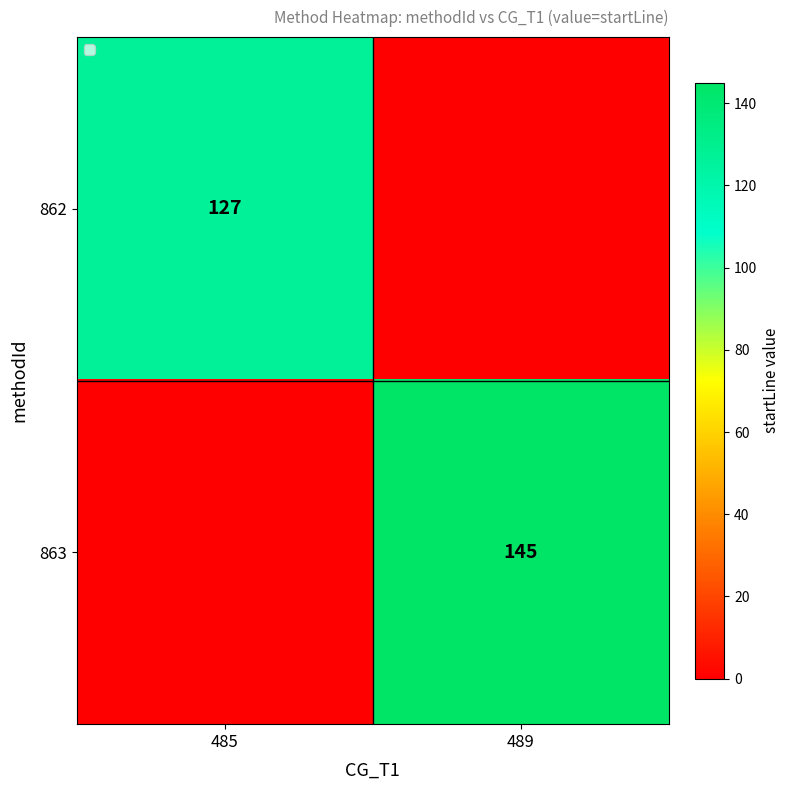

True or false: 863 has a value of 35 at 489.

False